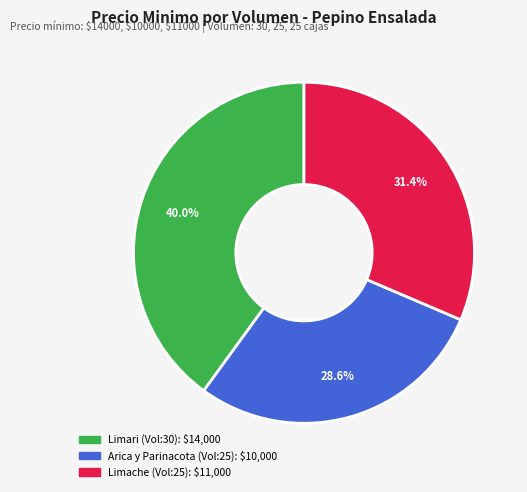

Does any single category account for the majority?

No